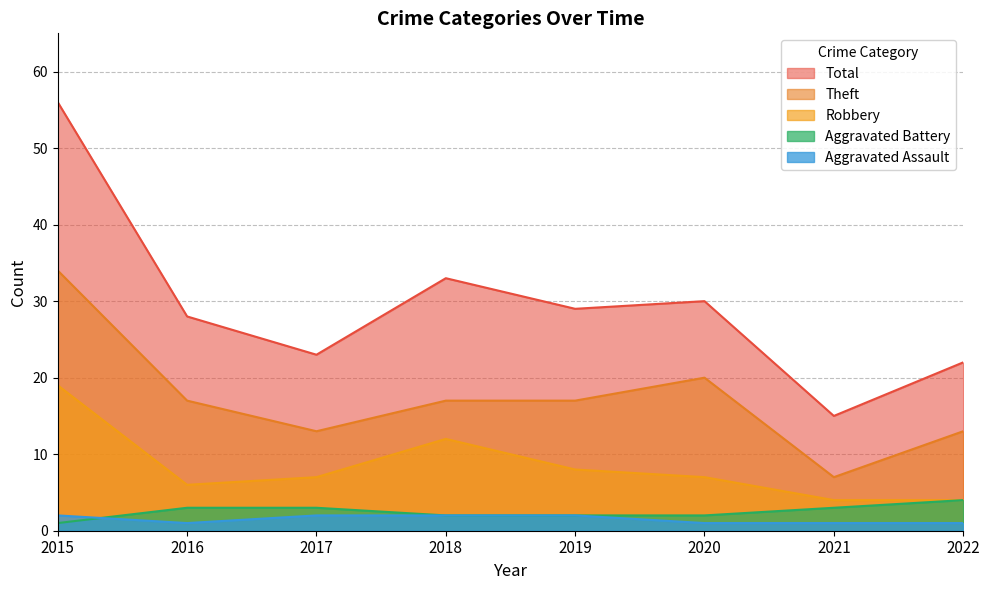

Which series has the largest total across all categories?

Total